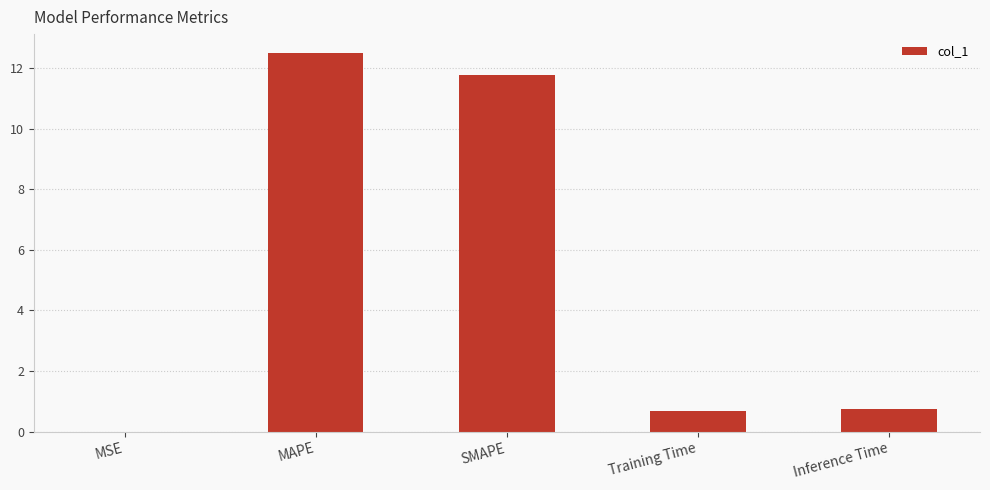

What is the sum of the values at MAPE and Inference Time?

13.2